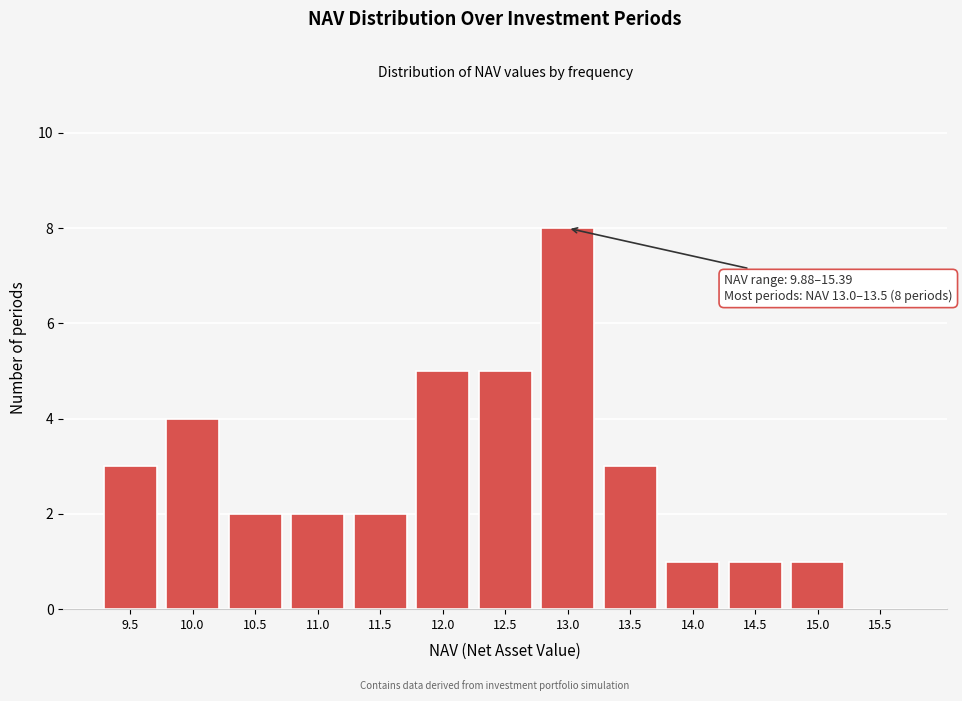

What is the change in value from 12.5 to 15.0?

-4